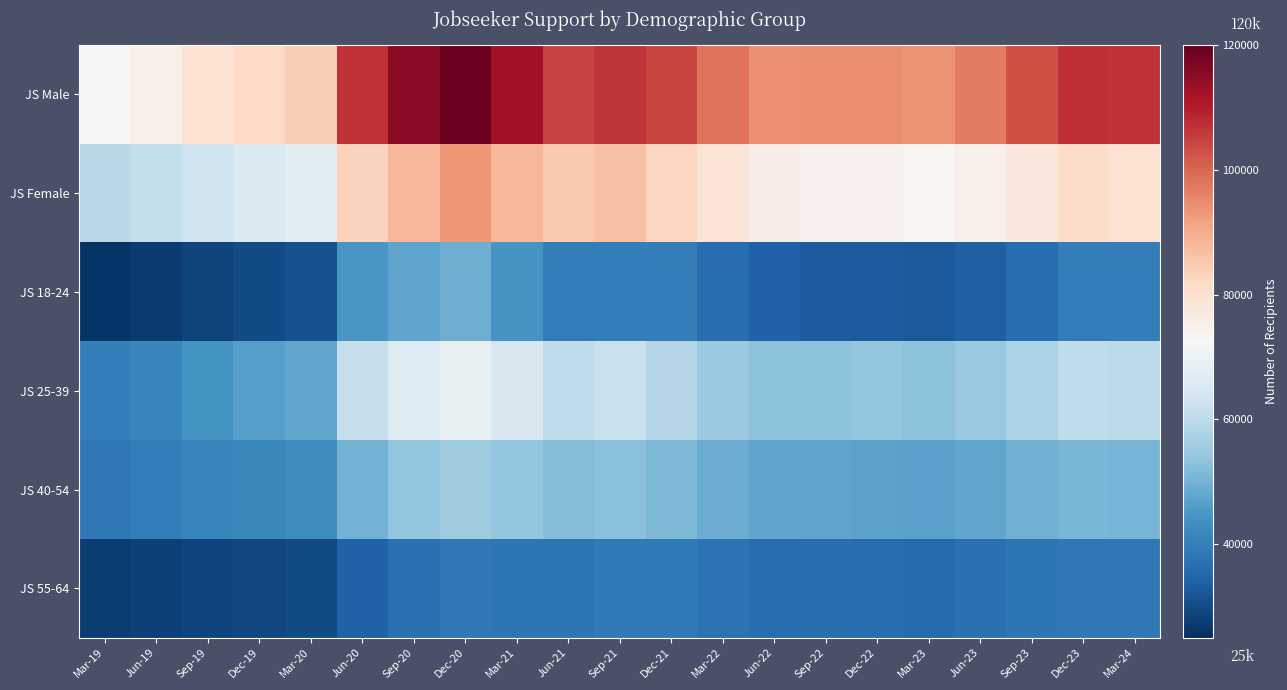

How many distinct data groups are displayed?

6